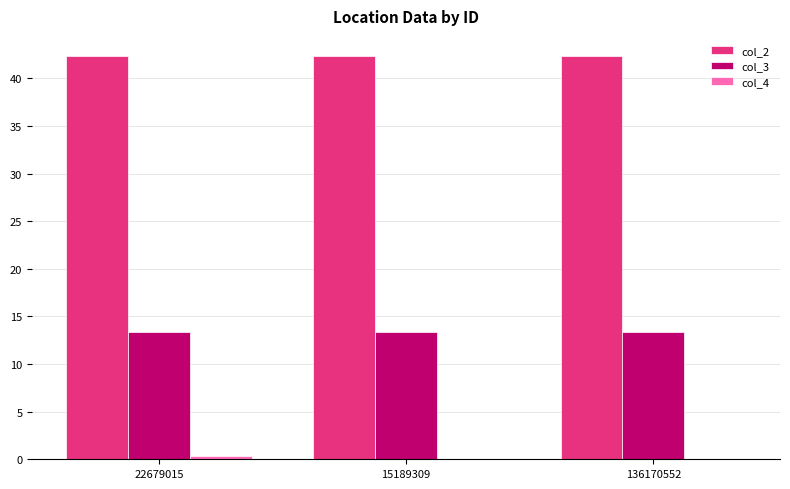

How many col_3 values are between 13 and 14?

3